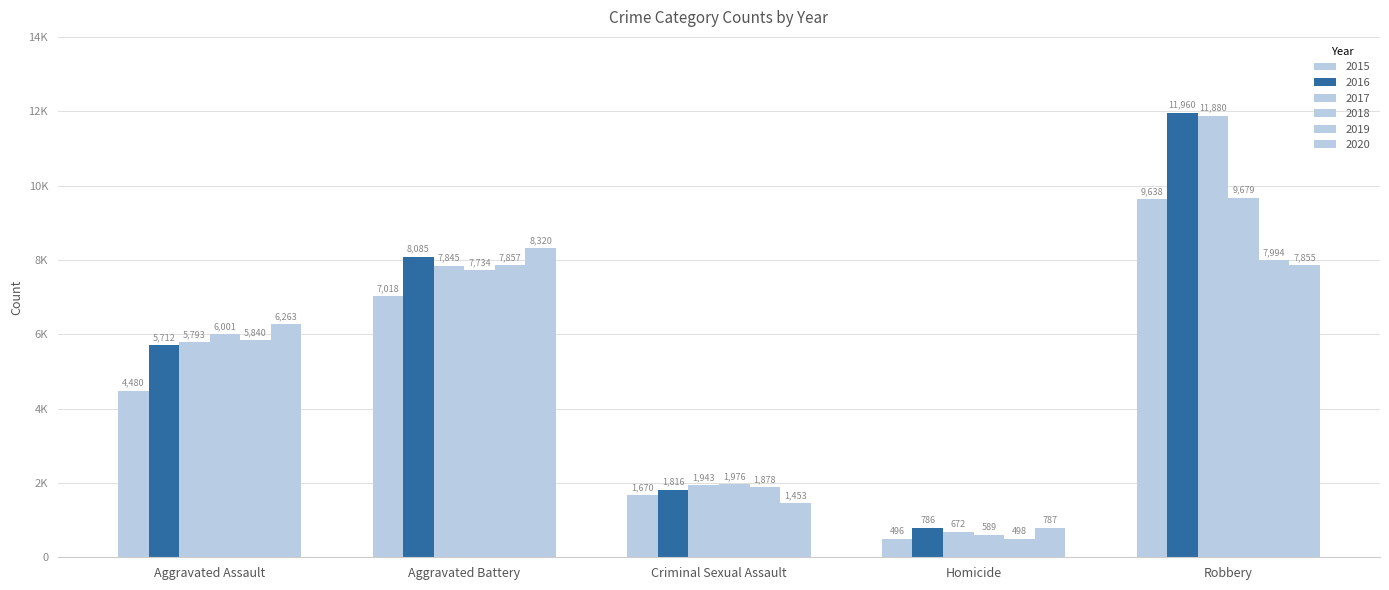

Are the bars grouped side by side (vs. stacked)?

Yes